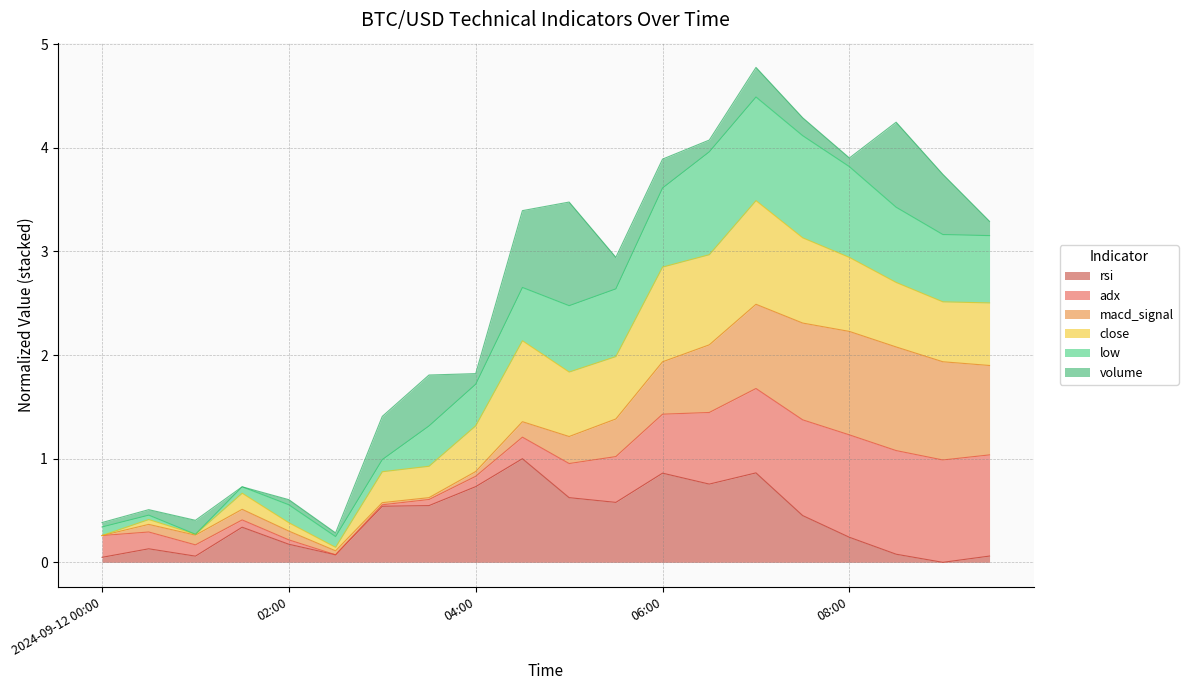

The value of rsi at 04:00 is 0.7. True or false?

True